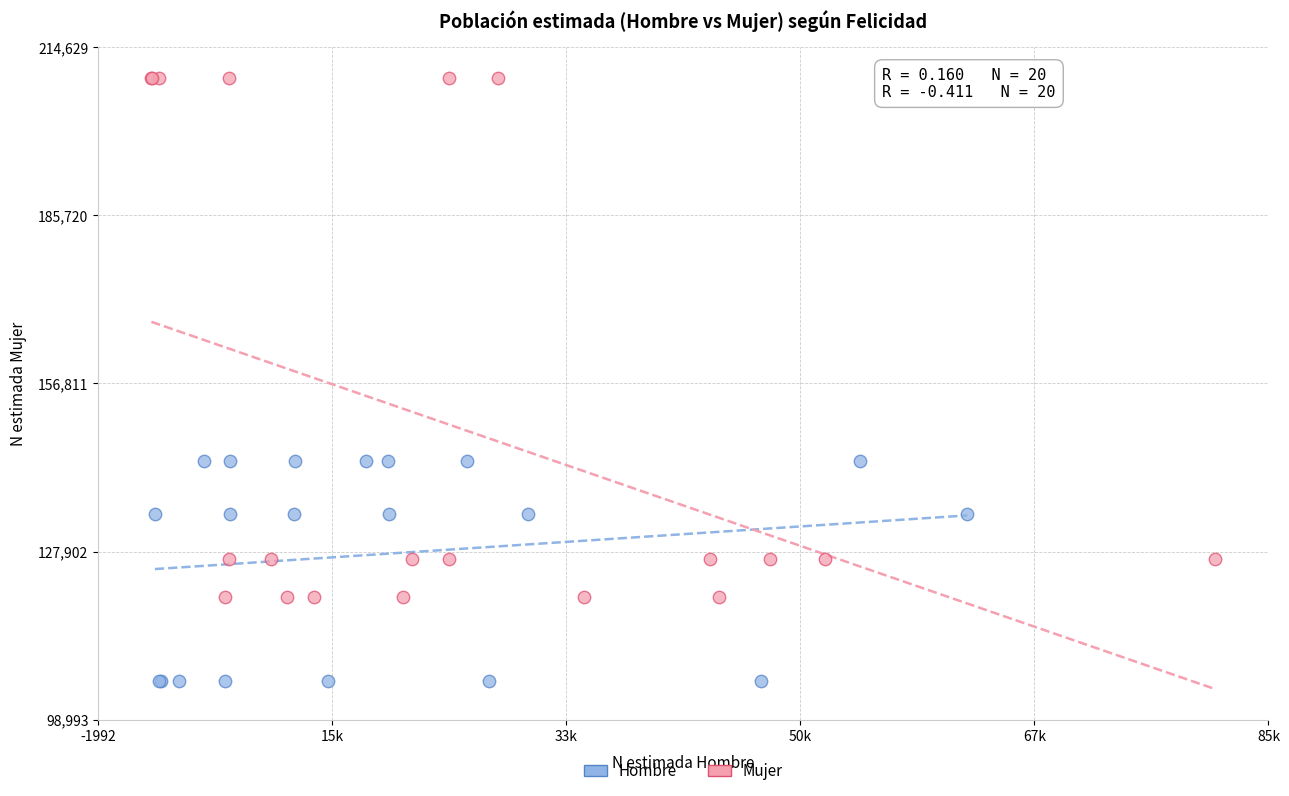

Which series contains the lowest Y value?

Hombre